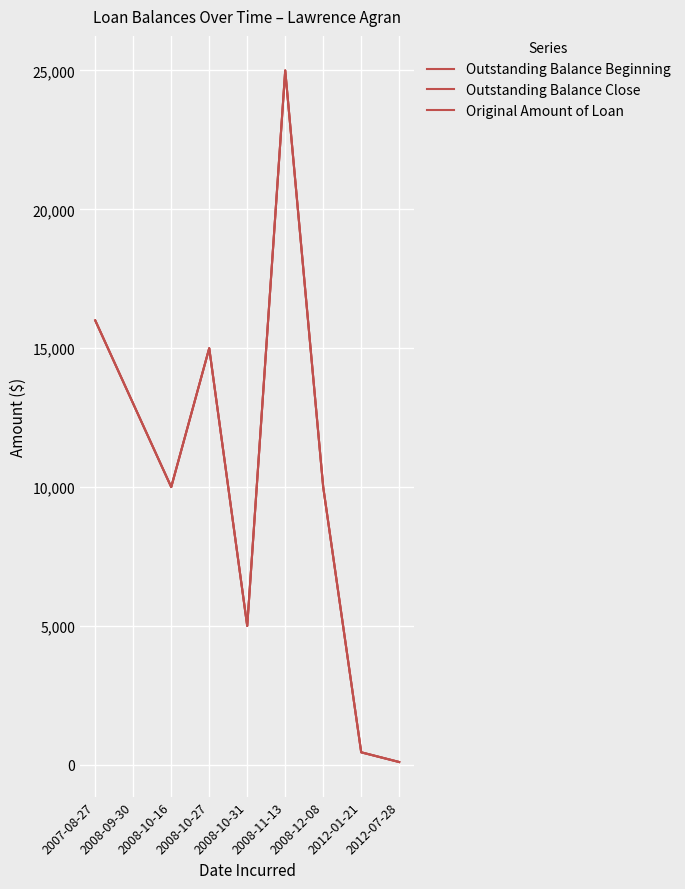

Does the chart have visible grid lines?

Yes